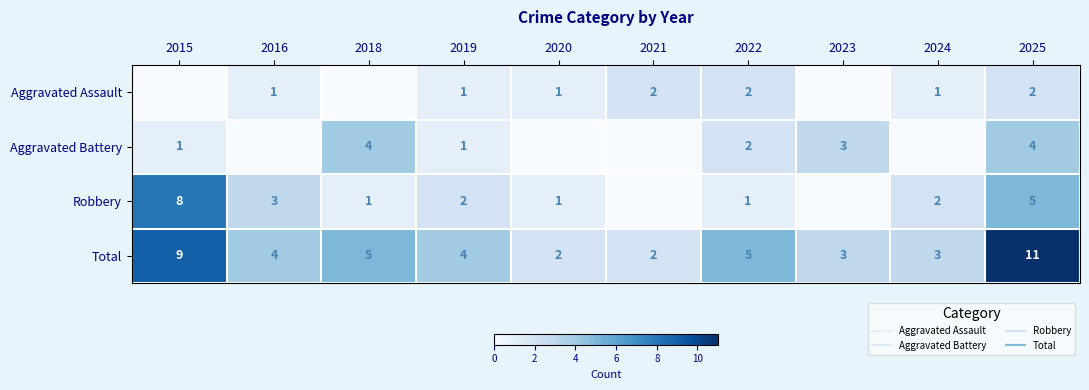

What is the total value across all series at 2016?

8